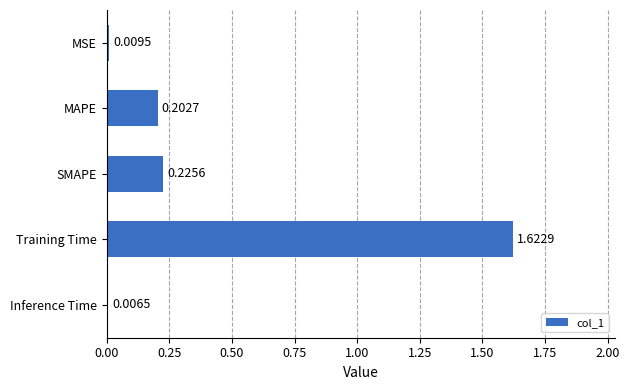

Between MAPE and MSE, which is larger?

MAPE